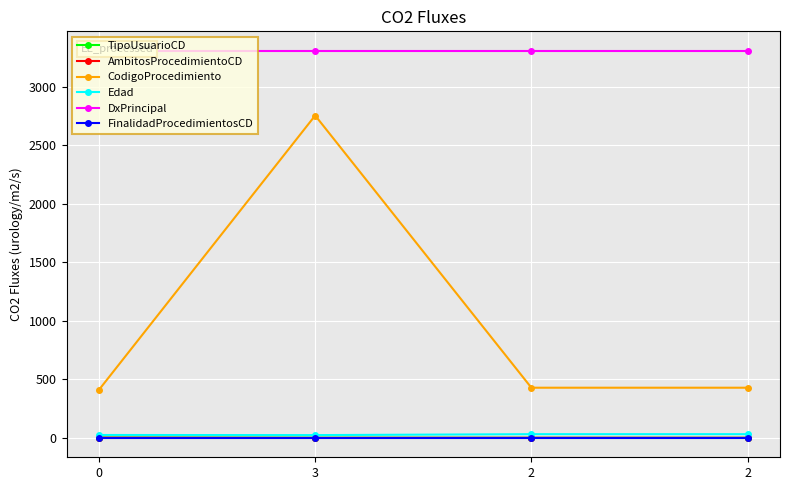

True or false: CodigoProcedimiento has more than 1 points higher than both neighbors.

False